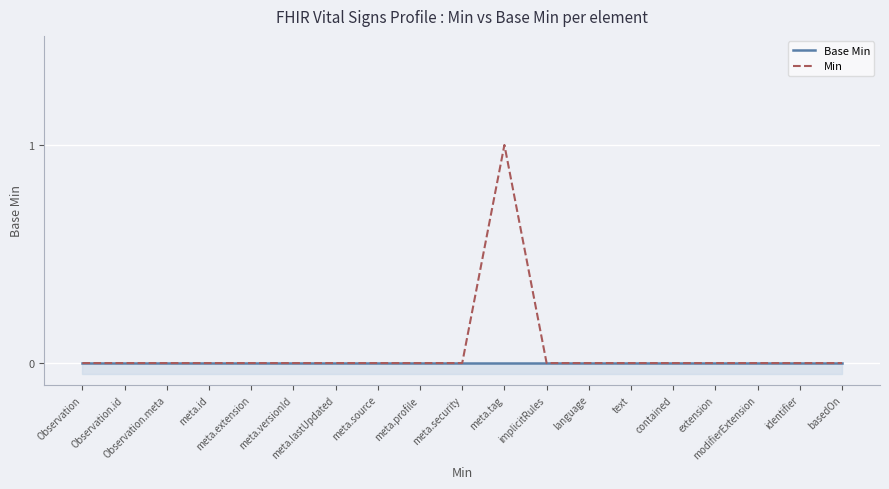

Is the value of Base Min at meta.security greater than the value of Min at language?

No